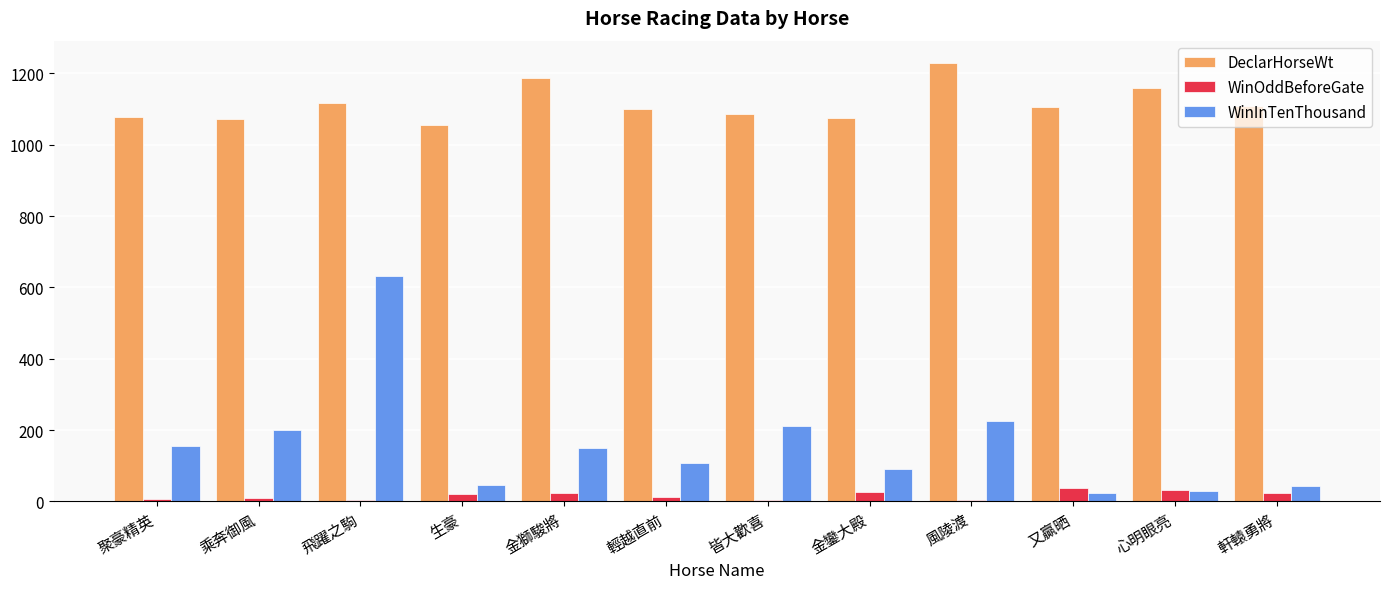

True or false: WinInTenThousand has a value of 29.0 at 心明眼亮.

True